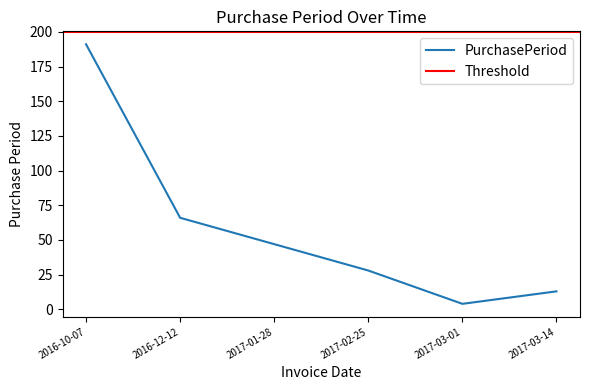

How many values are below 47?

3